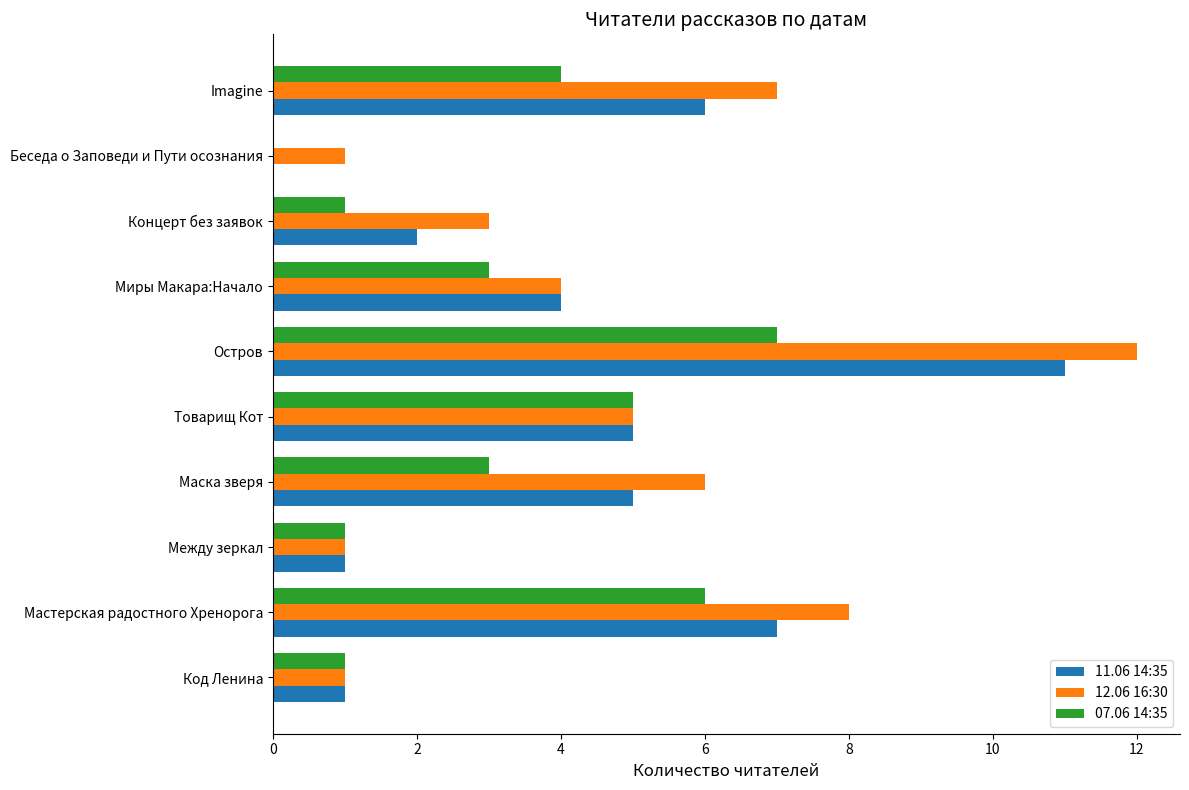

Which series has the largest total across all categories?

12.06 16:30